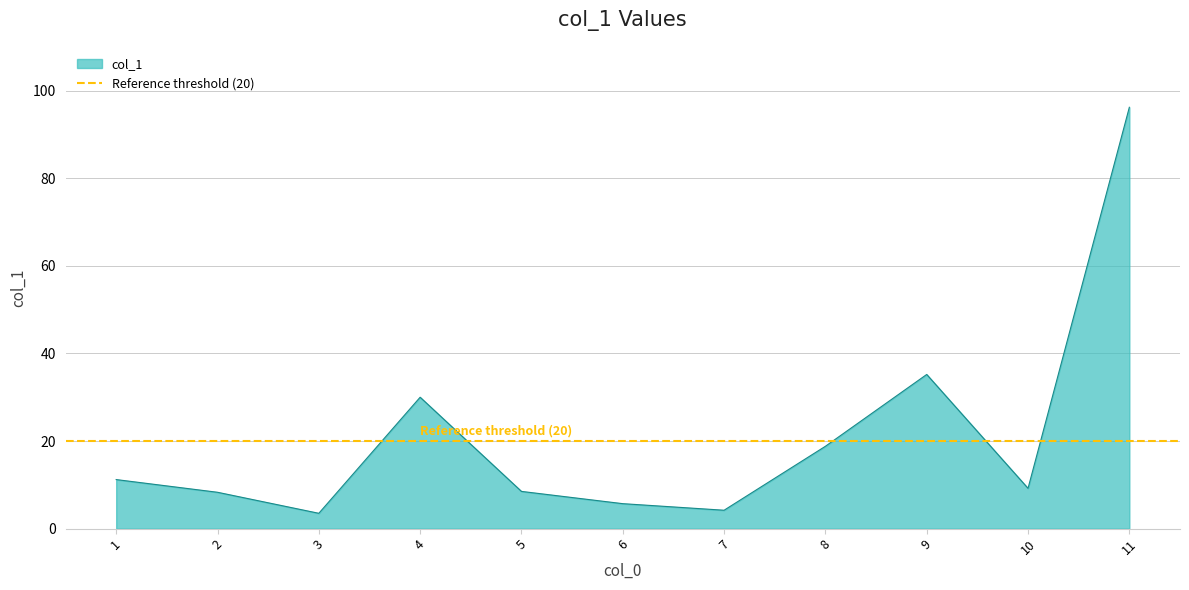

Where is col_1 nearest to the value 49?

9